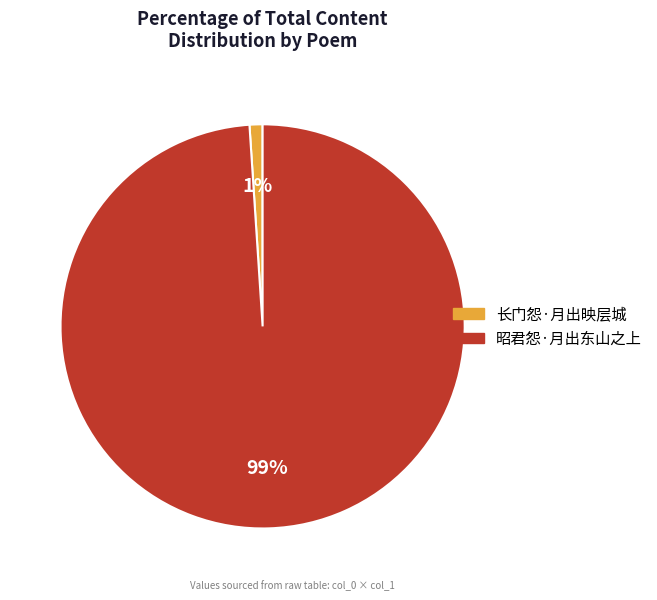

To the nearest percent, what portion does 昭君怨·月出东山之上 represent?

99%